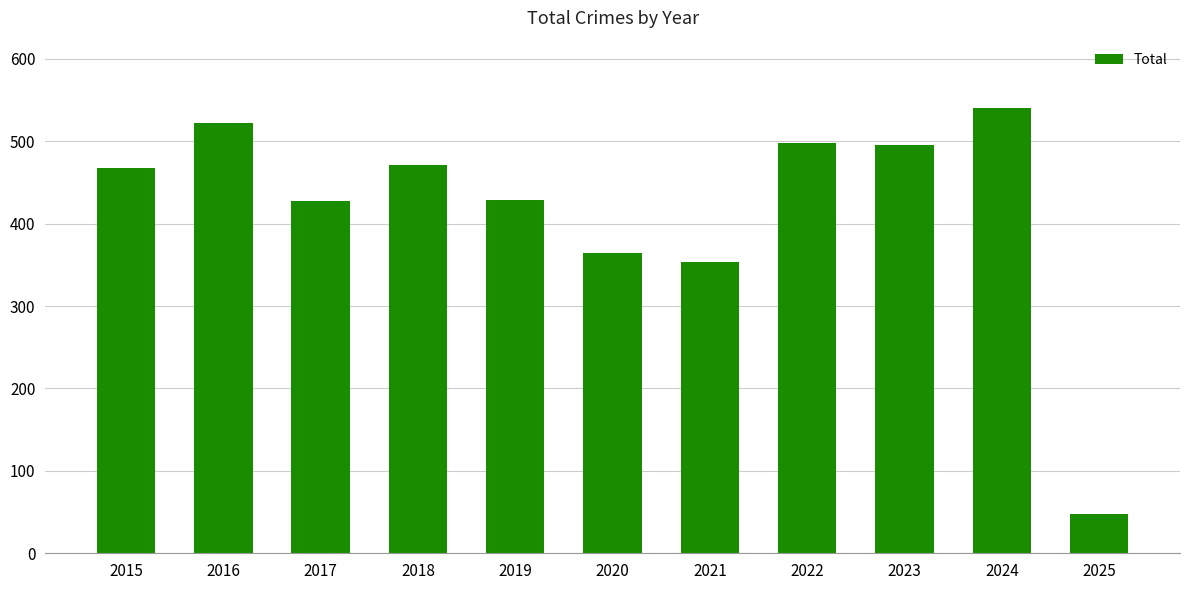

What is the ratio of the value at 2023 to the value at 2018?

1.1